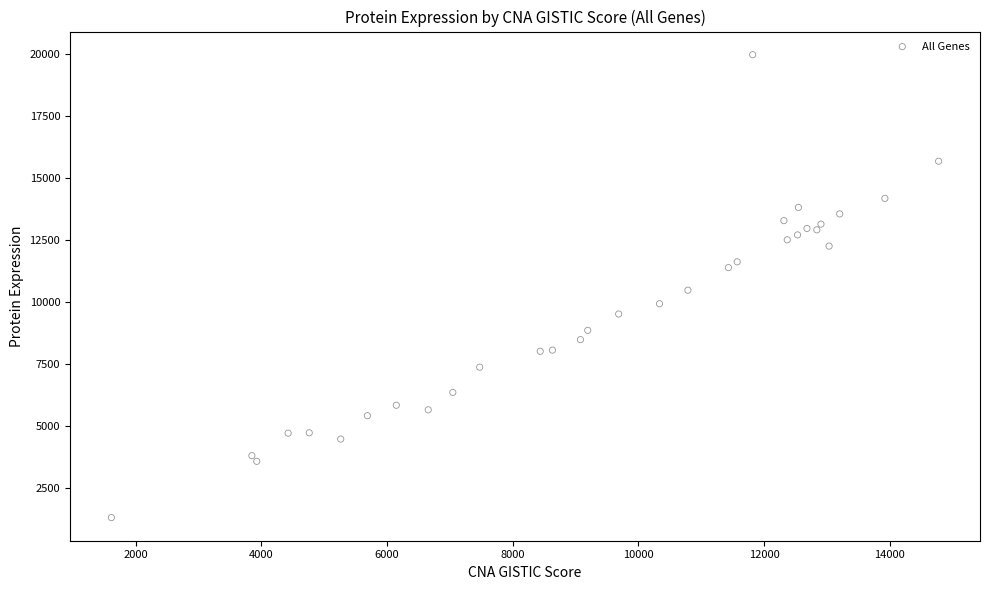

What is the range of Y values (max minus min)?

18661